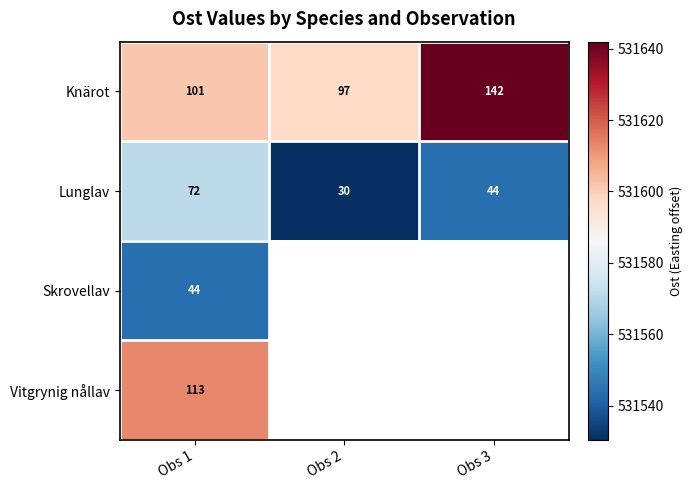

Is the value of Knärot at Obs 2 greater than the value of Lunglav at Obs 1?

Yes